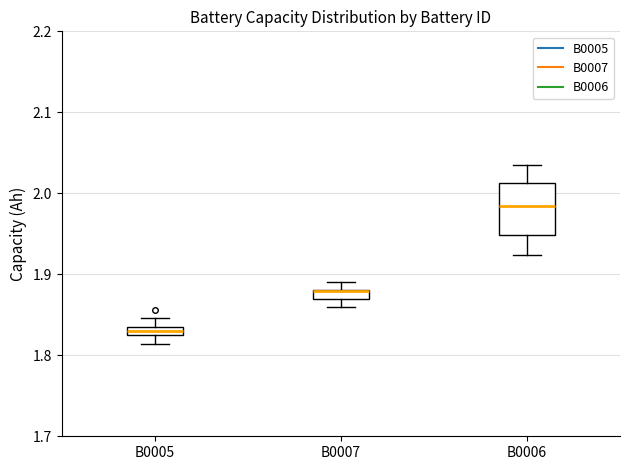

Where does the lower whisker of the box for B0007 end on the y-axis? The values are not printed on the chart, so give them approximately, as read against the axis.

1.86